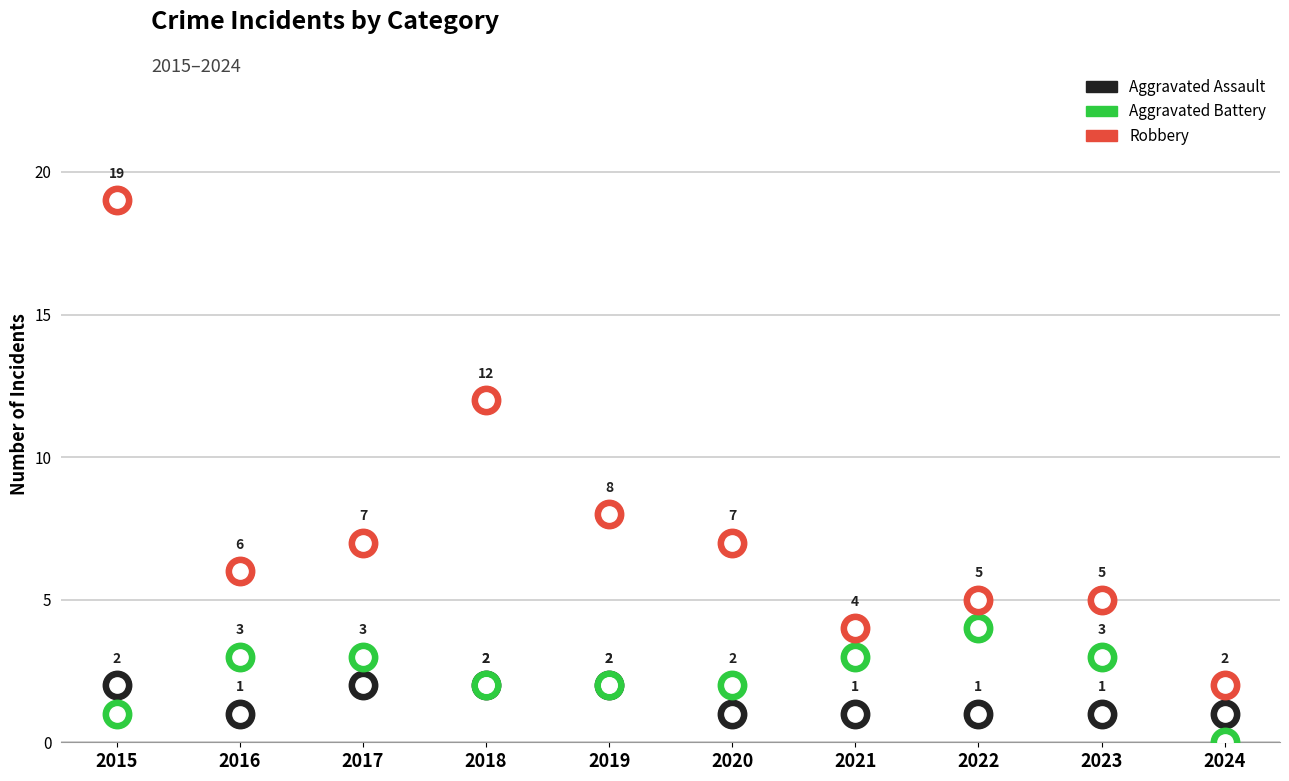

At which category is the sum across all series the highest?

2015